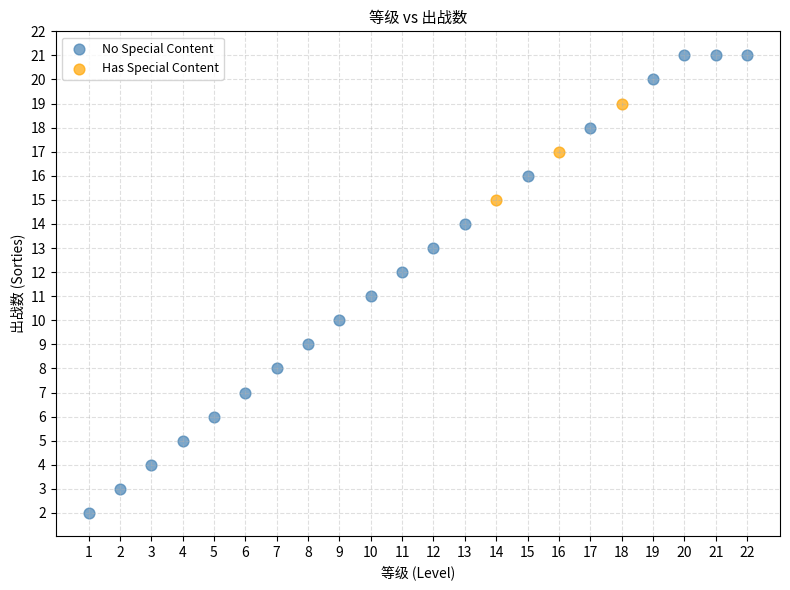

Which series contains the lowest Y value?

No Special Content